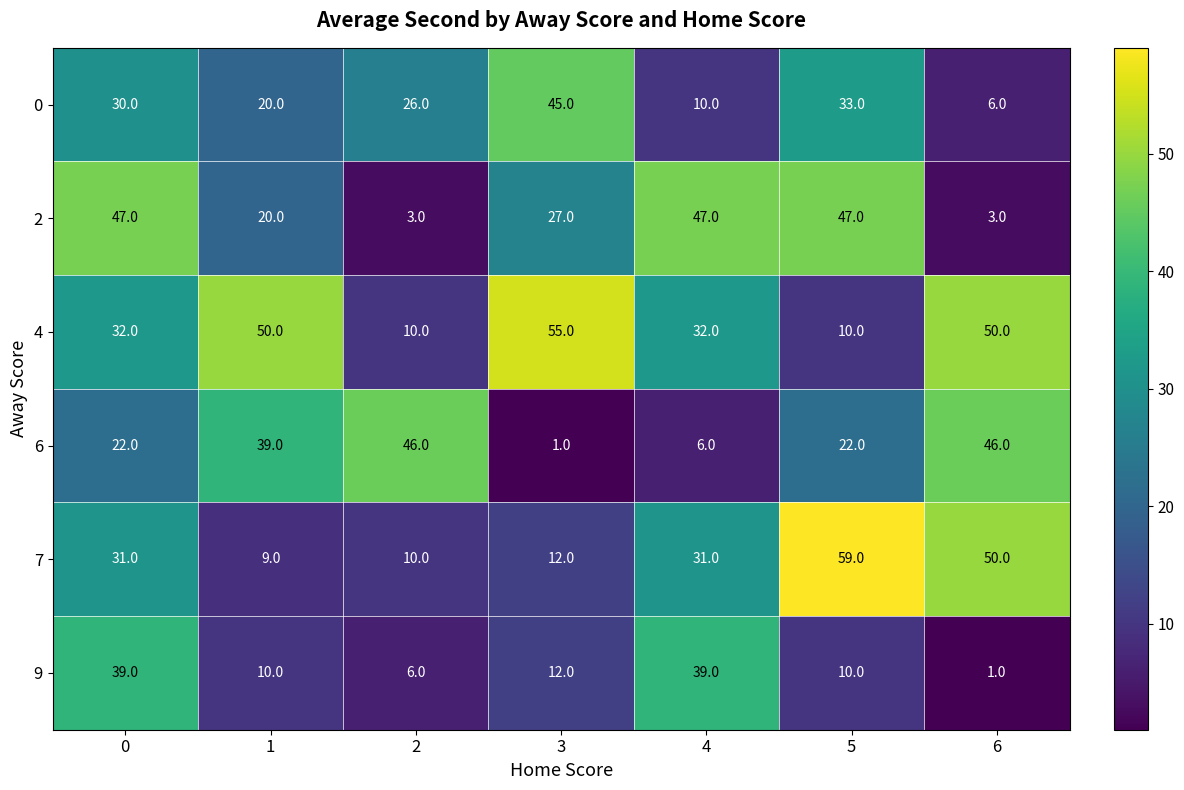

Count the 9 values in the range 6 to 39.

6